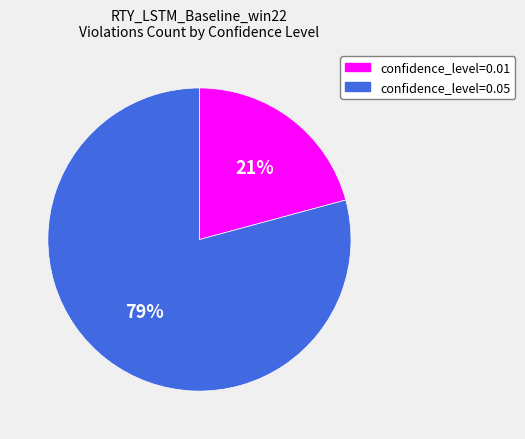

What is the smallest slice in the pie chart?

confidence_level=0.01